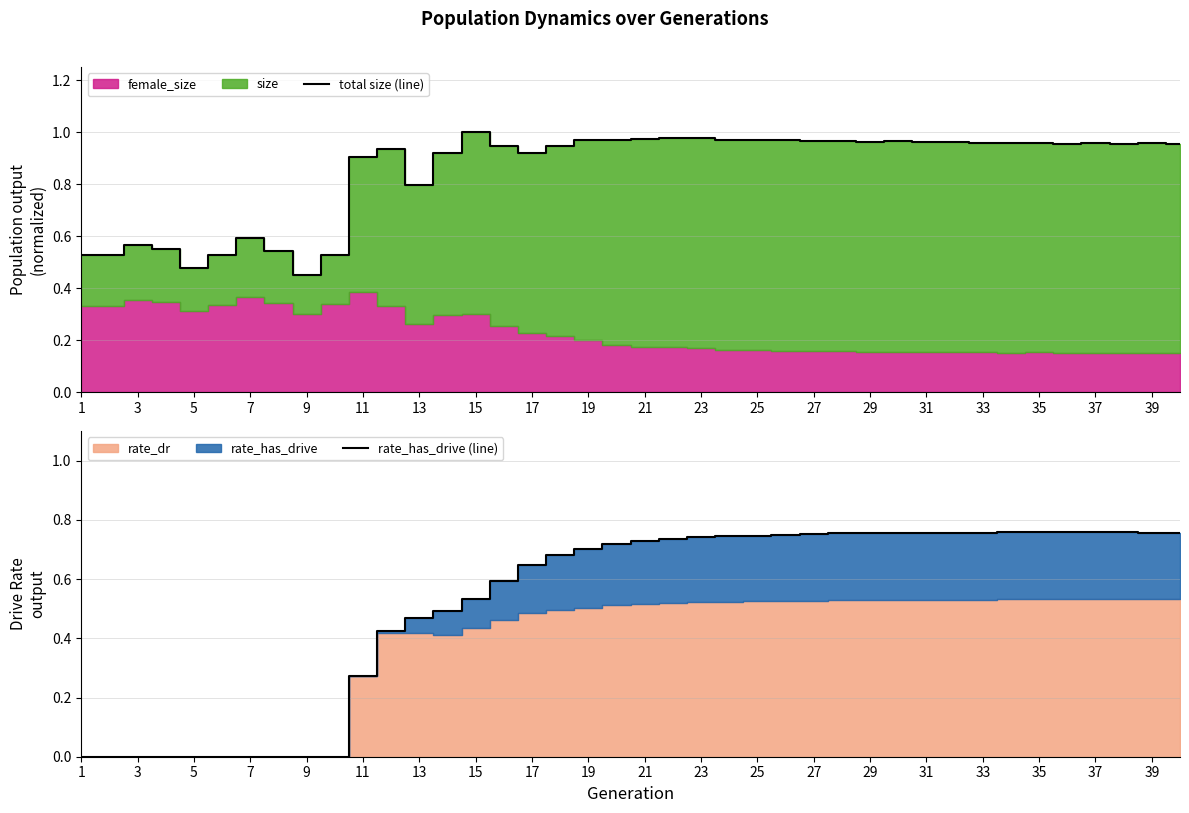

What is the value of the total size (line) point at the 20th from the left?

1.0